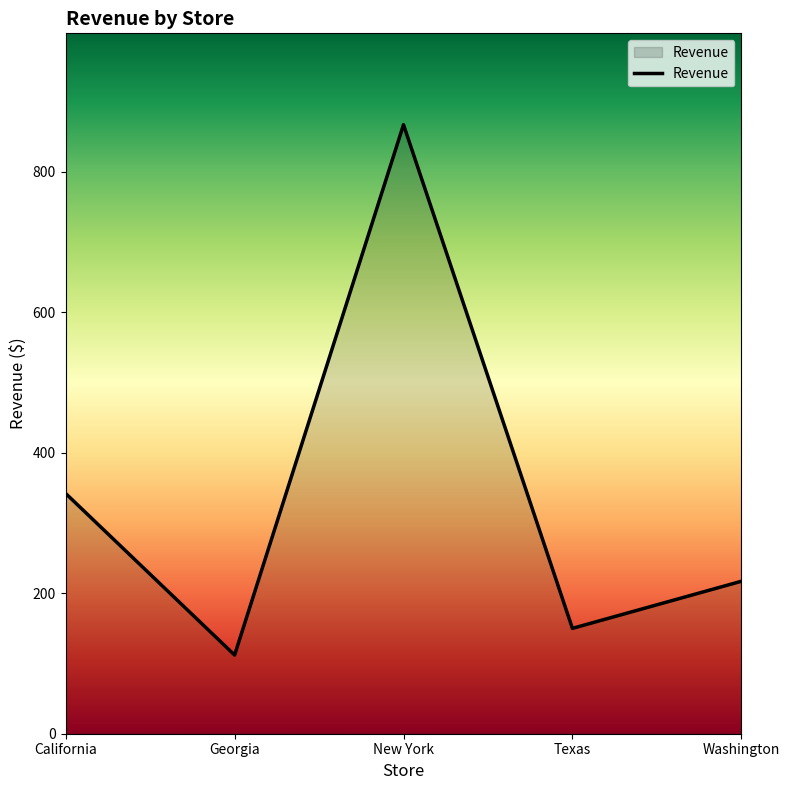

What is the difference between the values at New York and California?

525